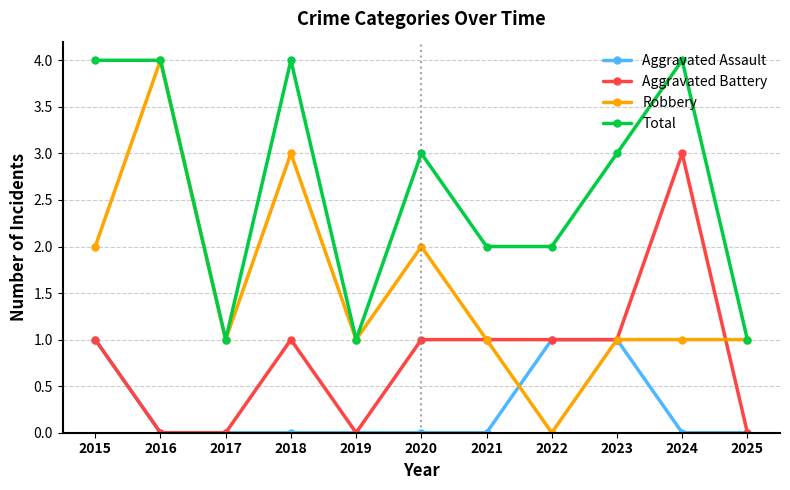

True or false: Total has more than 1 points higher than both neighbors.

True